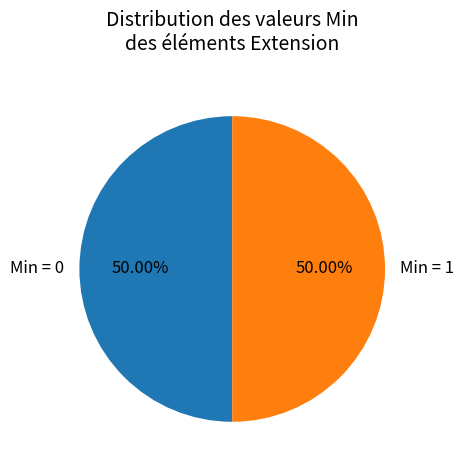

How many slices are in this pie chart?

2